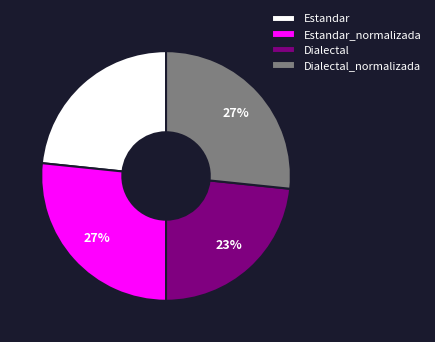

Is it true that Dialectal is 10% of the pie?

False